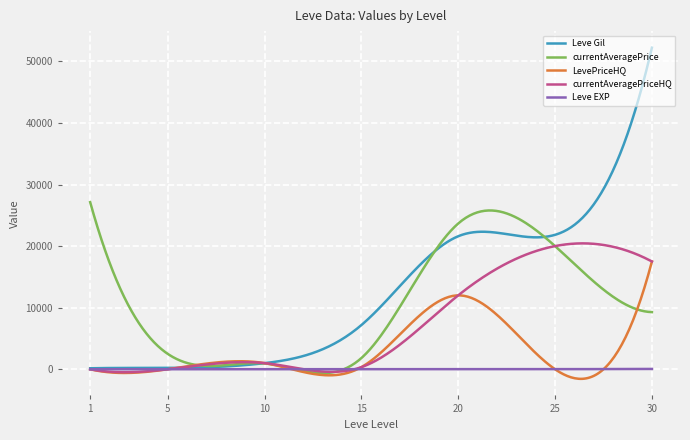

Which series has the widest spread of values?

Leve Gil